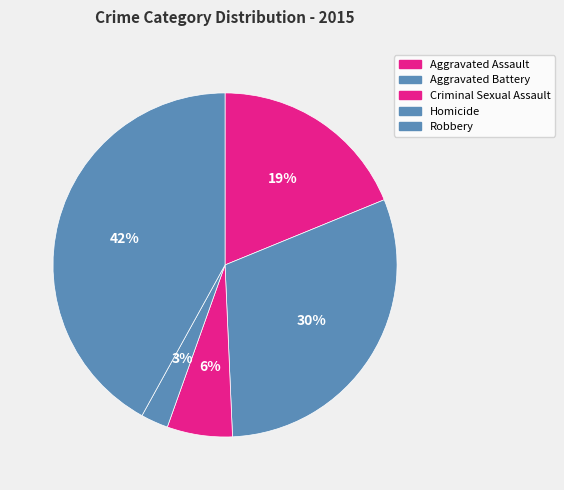

To the nearest percent, what portion does Aggravated Assault represent?

19%